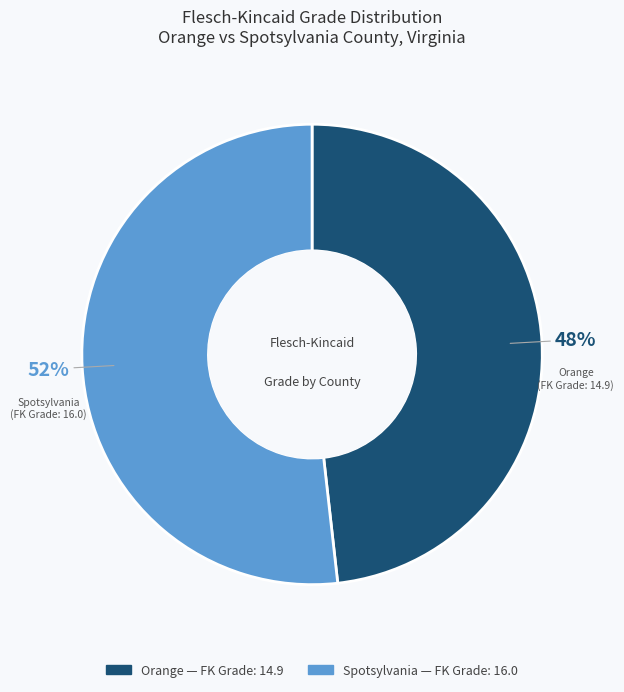

Count the number of slices in the pie.

2